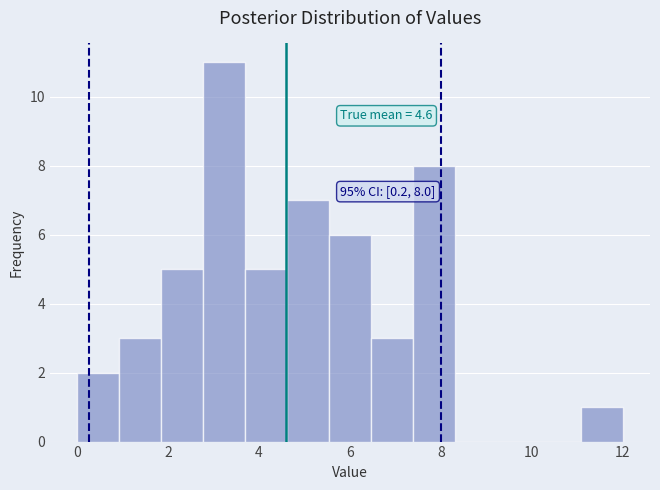

Over which range of the x-axis is the bar tallest?

2.8 to 3.6